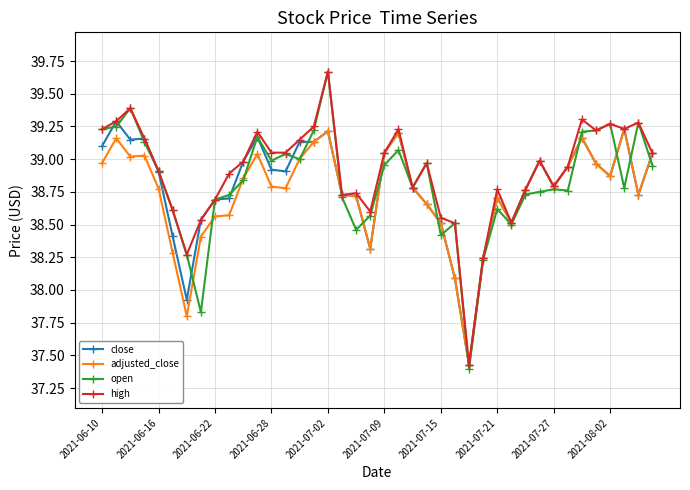

True or false: open has more than 0 points higher than both neighbors.

True